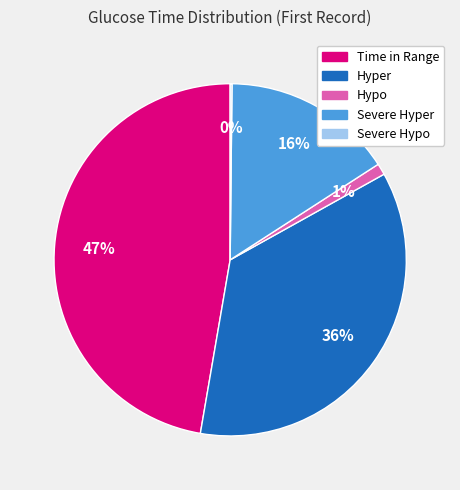

Do Severe Hyper and Hyper together represent more than half of the pie?

Yes